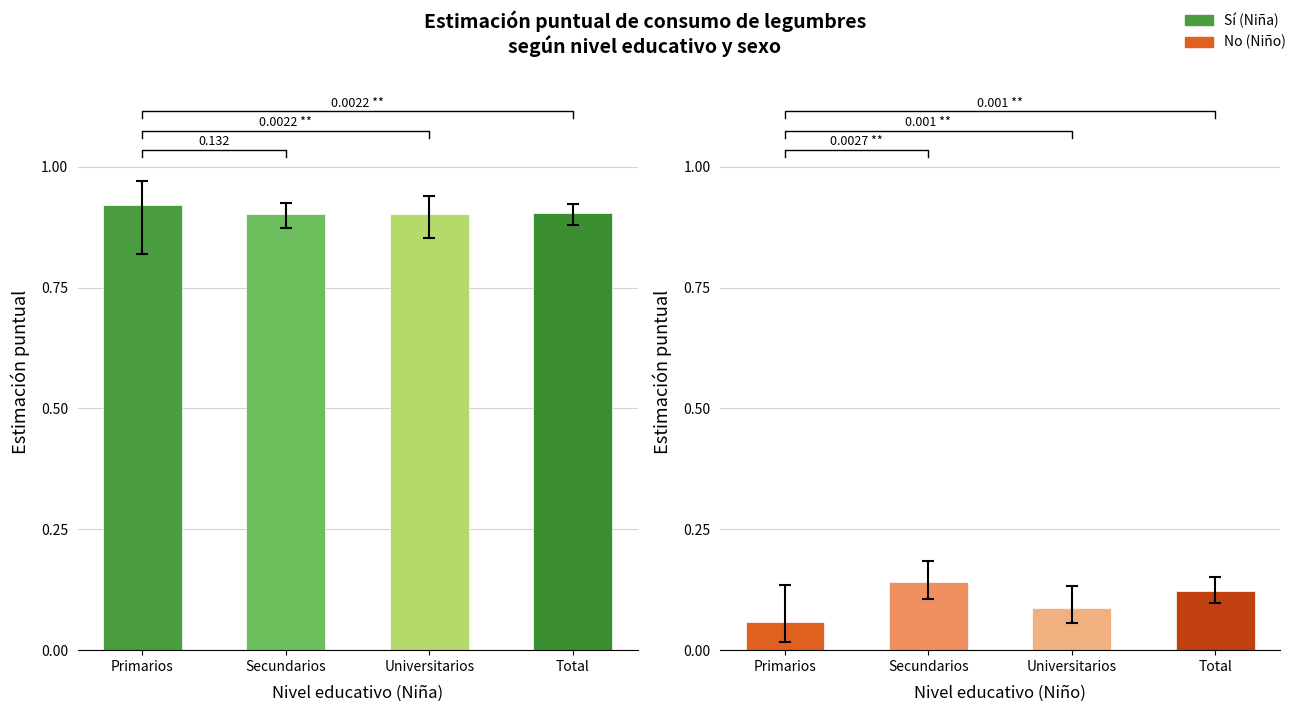

How many bars are there in total?

8